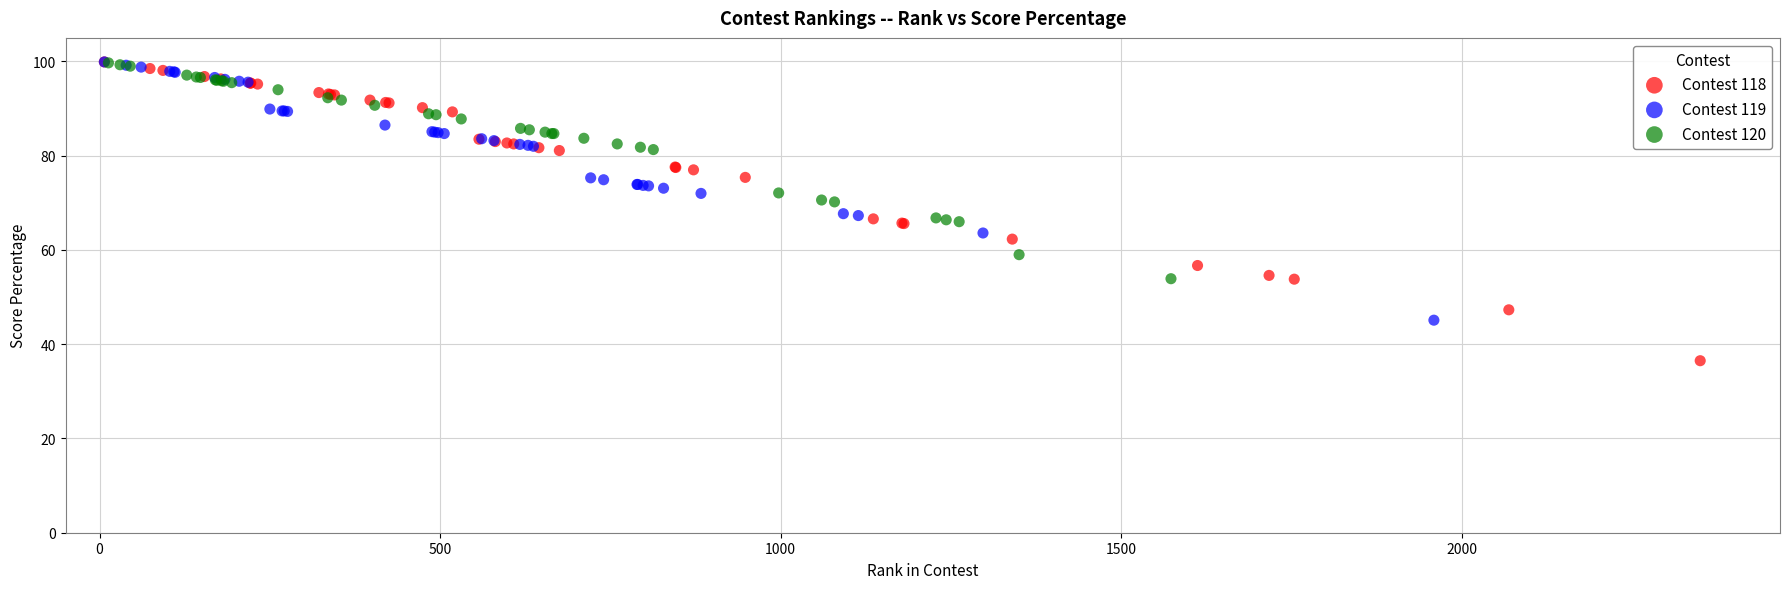

Which series has the largest Y range (max minus min)?

Contest 118